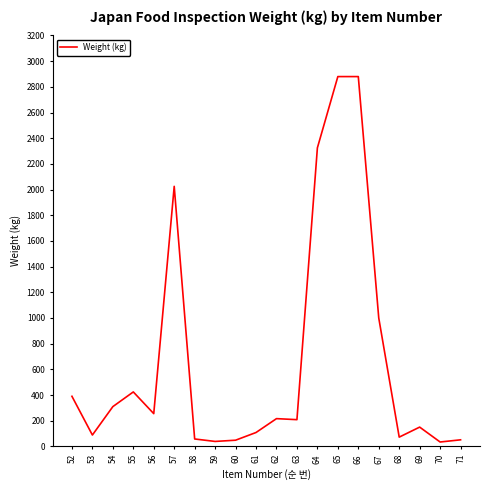

What is the maximum value shown in the chart?

2880.0